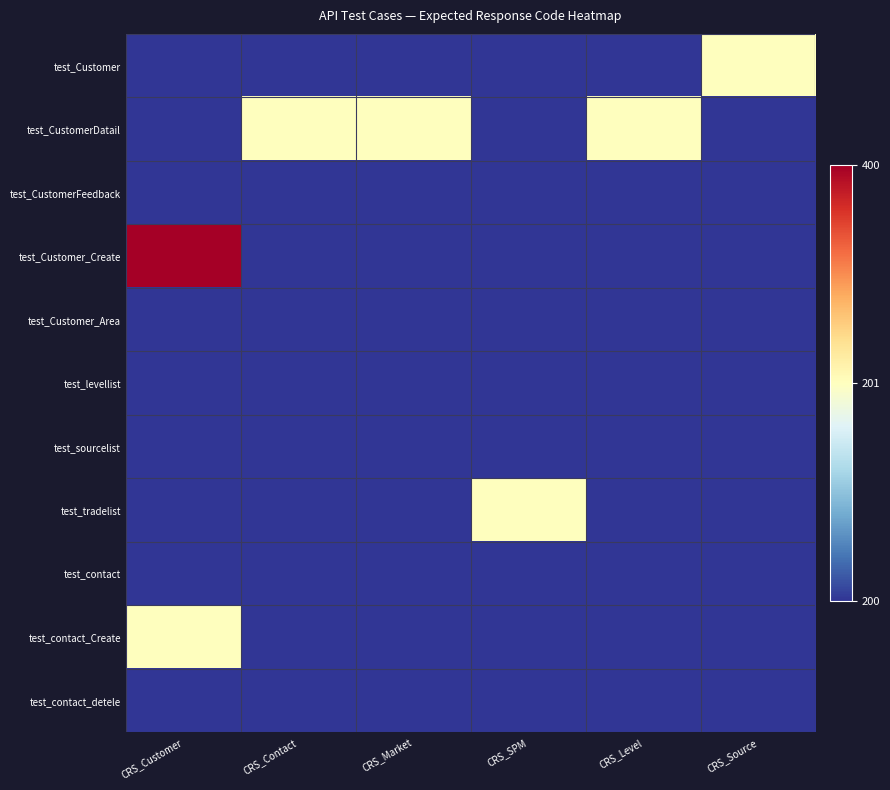

Reading left to right, what are all the values shown in this chart?

test_Customer: CRS_Customer=0.0	CRS_Contact=0.0	CRS_Market=0.0	CRS_SPM=0.0	CRS_Level=0.0	CRS_Source=0.5
test_CustomerDatail: CRS_Customer=0.0	CRS_Contact=0.5	CRS_Market=0.5	CRS_SPM=0.0	CRS_Level=0.5	CRS_Source=0.0
test_CustomerFeedback: CRS_Customer=0.0	CRS_Contact=0.0	CRS_Market=0.0	CRS_SPM=0.0	CRS_Level=0.0	CRS_Source=0.0
test_Customer_Create: CRS_Customer=1.0	CRS_Contact=0.0	CRS_Market=0.0	CRS_SPM=0.0	CRS_Level=0.0	CRS_Source=0.0
test_Customer_Area: CRS_Customer=0.0	CRS_Contact=0.0	CRS_Market=0.0	CRS_SPM=0.0	CRS_Level=0.0	CRS_Source=0.0
test_levellist: CRS_Customer=0.0	CRS_Contact=0.0	CRS_Market=0.0	CRS_SPM=0.0	CRS_Level=0.0	CRS_Source=0.0
test_sourcelist: CRS_Customer=0.0	CRS_Contact=0.0	CRS_Market=0.0	CRS_SPM=0.0	CRS_Level=0.0	CRS_Source=0.0
test_tradelist: CRS_Customer=0.0	CRS_Contact=0.0	CRS_Market=0.0	CRS_SPM=0.5	CRS_Level=0.0	CRS_Source=0.0
test_contact: CRS_Customer=0.0	CRS_Contact=0.0	CRS_Market=0.0	CRS_SPM=0.0	CRS_Level=0.0	CRS_Source=0.0
test_contact_Create: CRS_Customer=0.5	CRS_Contact=0.0	CRS_Market=0.0	CRS_SPM=0.0	CRS_Level=0.0	CRS_Source=0.0
test_contact_detele: CRS_Customer=0.0	CRS_Contact=0.0	CRS_Market=0.0	CRS_SPM=0.0	CRS_Level=0.0	CRS_Source=0.0